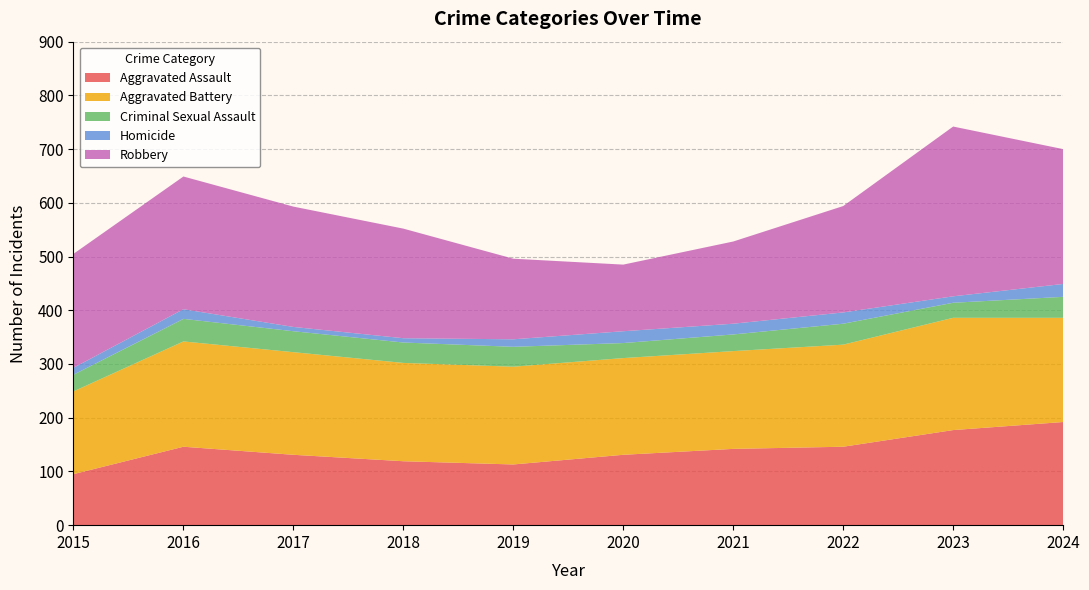

Reading right to left, transcribe all the data shown in this chart.

Aggravated Assault: 192	177	146	142	131	113	119	131	146	95
Aggravated Battery: 194	209	190	182	180	182	183	191	196	154
Criminal Sexual Assault: 39	28	39	31	28	37	38	39	42	31
Homicide: 24	12	21	20	22	14	8	8	18	13
Robbery: 251	316	198	153	124	150	204	224	247	212